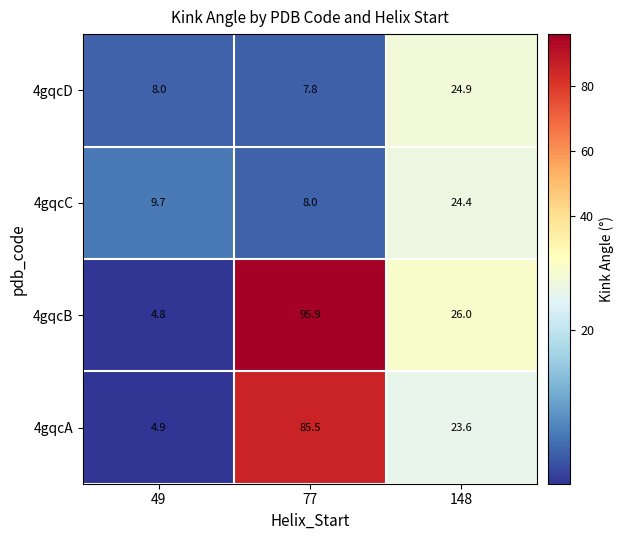

At how many categories does at least one series exceed 61?

1